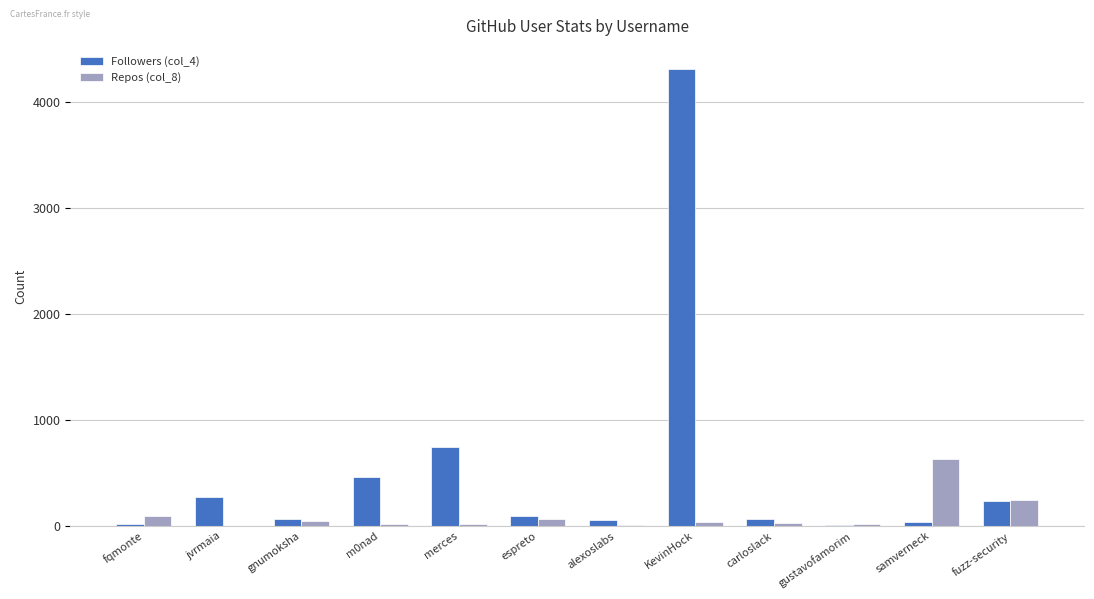

At which label does Repos (col_8) reach its peak?

samverneck